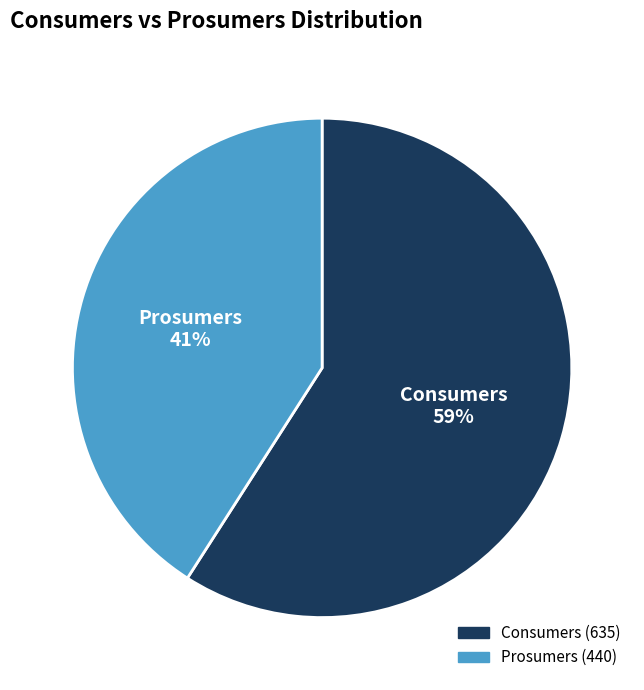

True or false: Consumers accounts for 52% of the total.

False